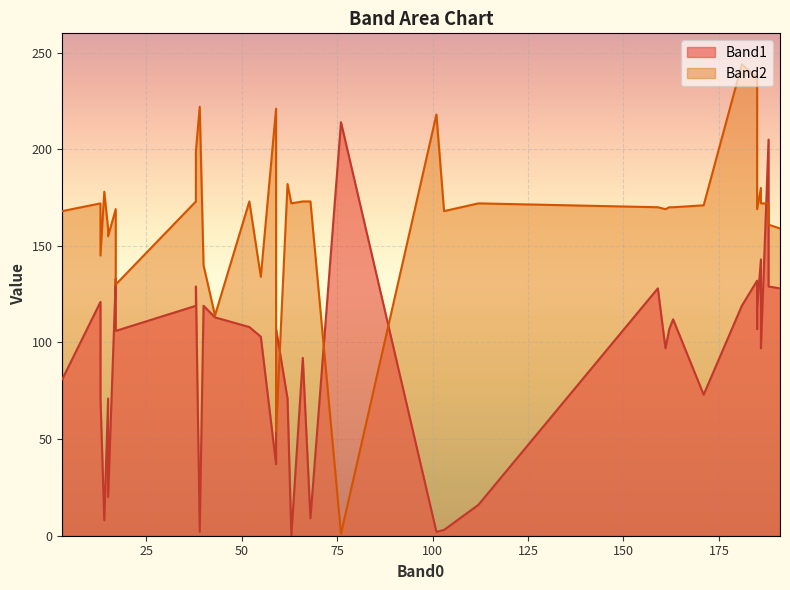

Where is the first local minimum for Band2?

2